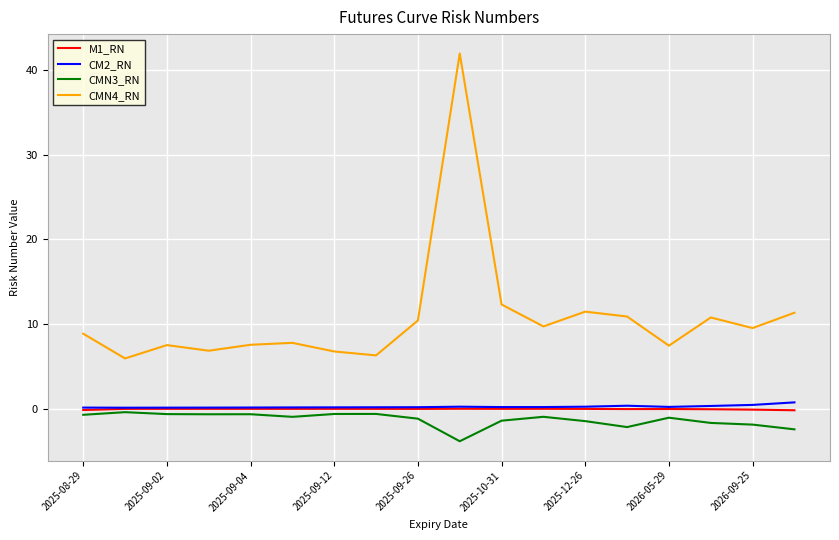

Which series has the widest spread of values?

CMN4_RN